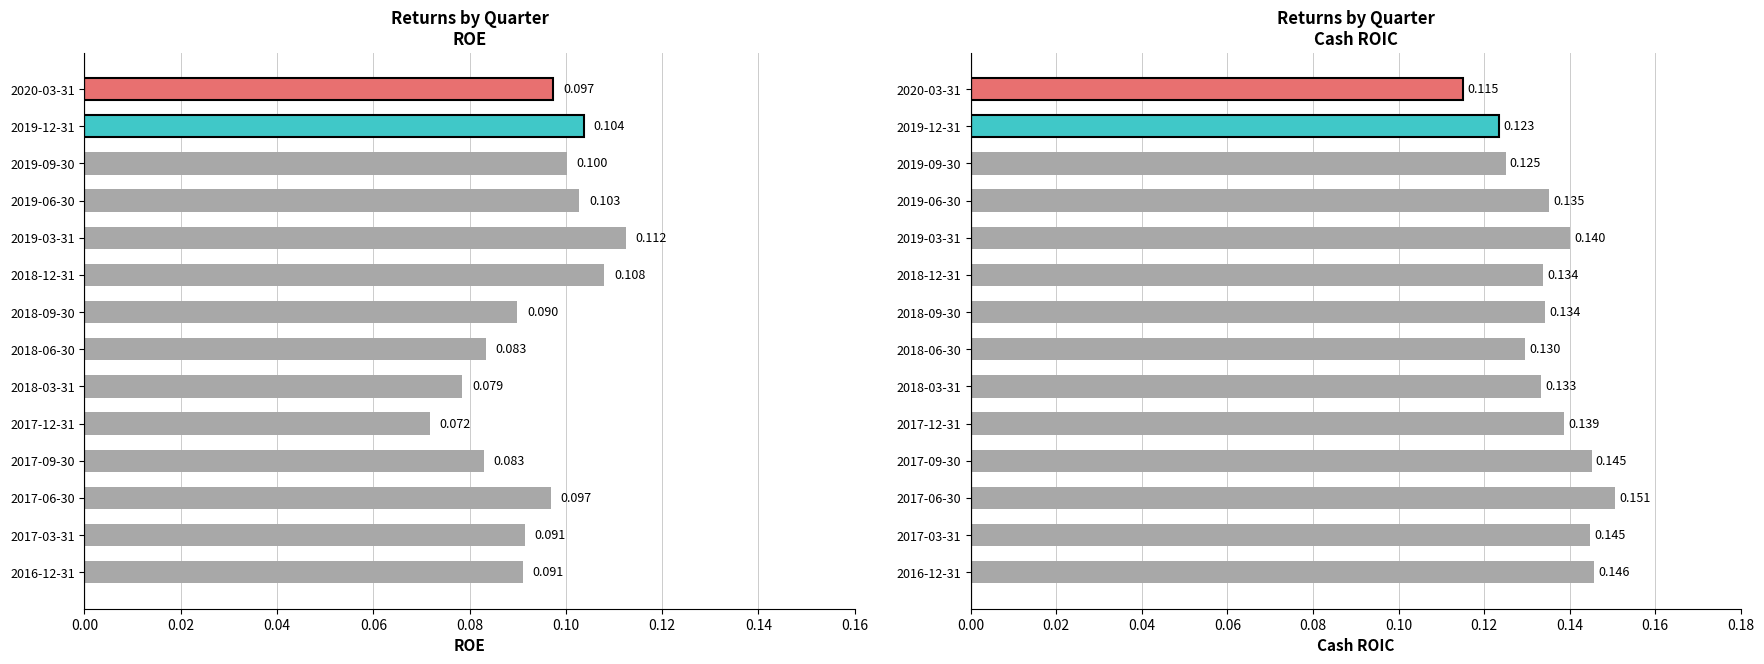

What are all the series names shown in the legend?

ROE, Cash ROIC